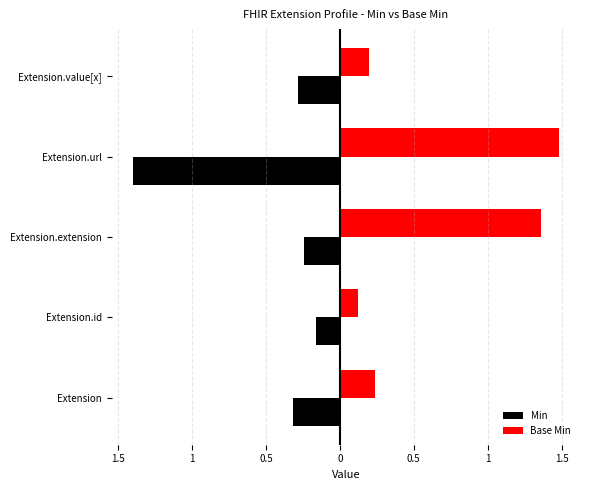

What are all the series names shown in the legend?

Min, Base Min